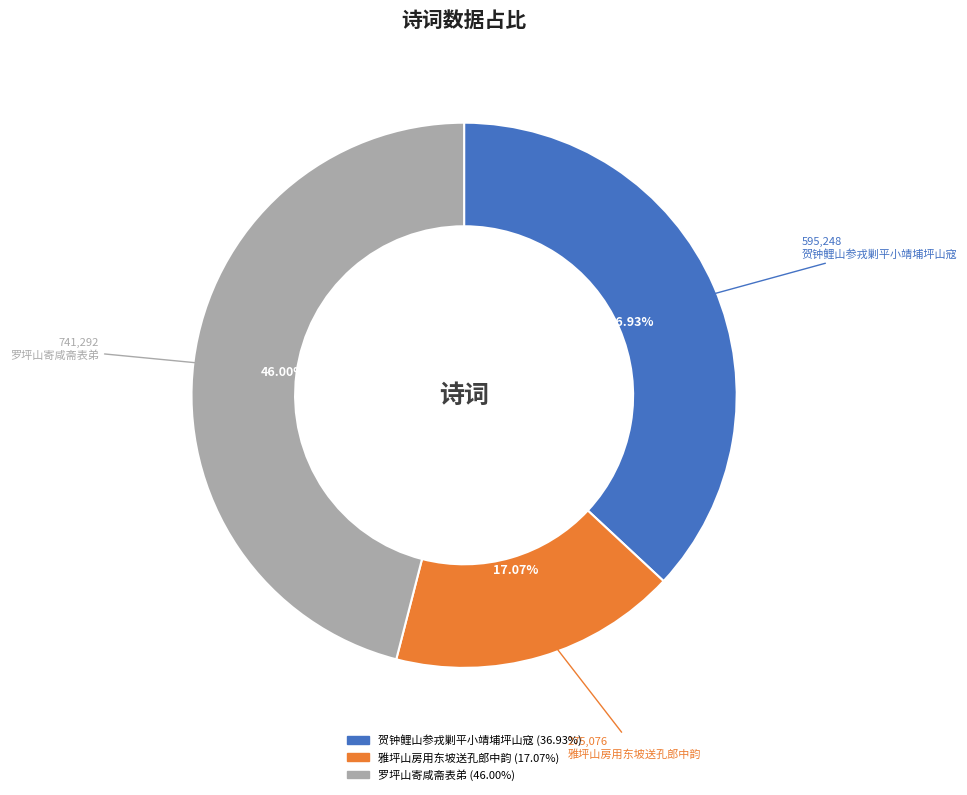

Which slice is the largest?

罗坪山寄咸斋表弟